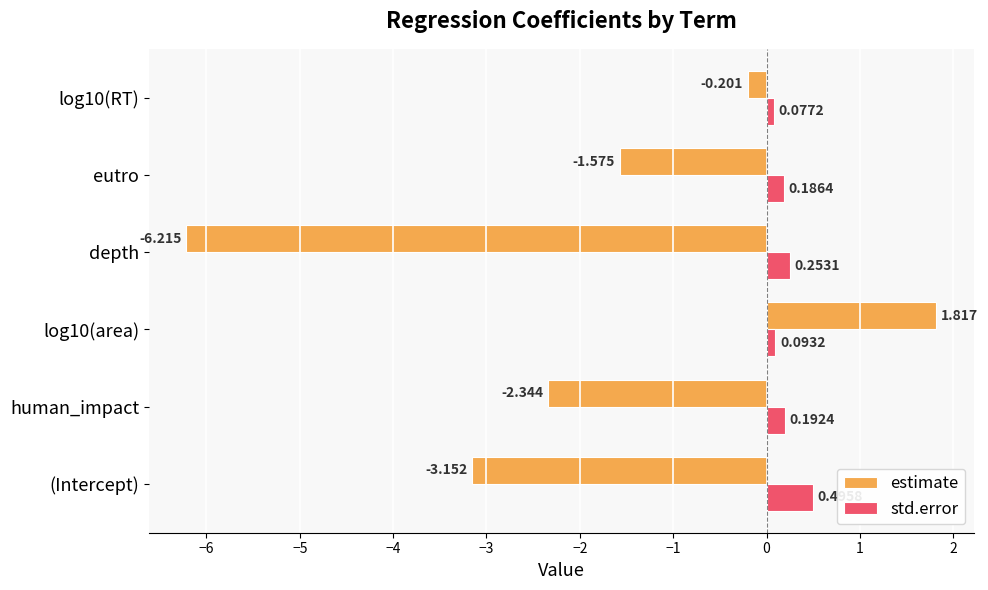

Is the value of std.error at log10(area) greater than the value of estimate at log10(area)?

No